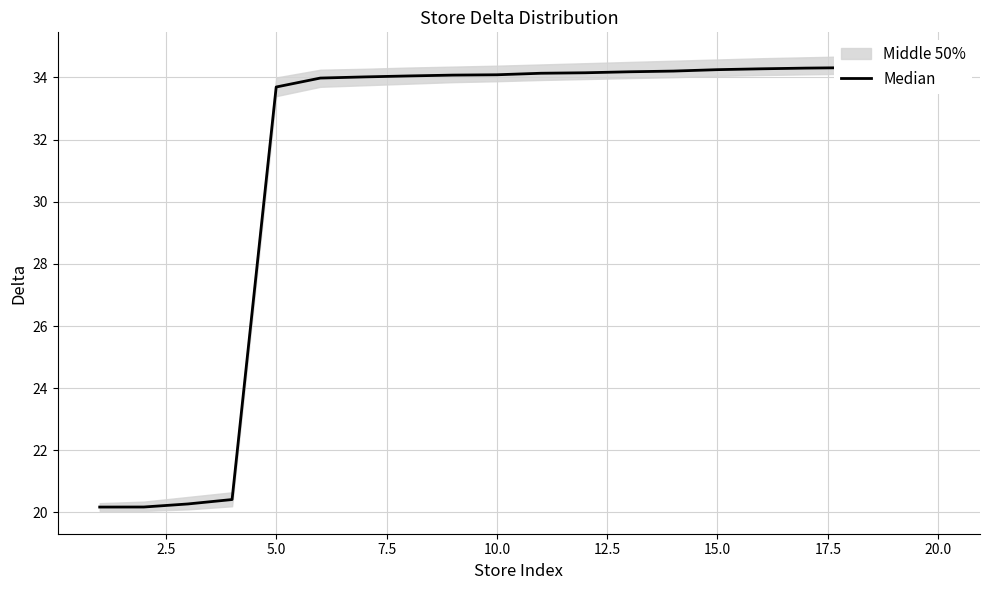

The chart shows a value of 16.7 at 10. True or false?

False